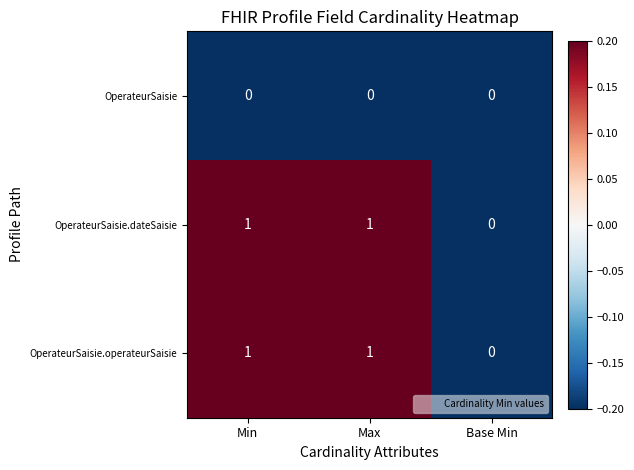

How many OperateurSaisie.operateurSaisie values are between 0 and 1?

3